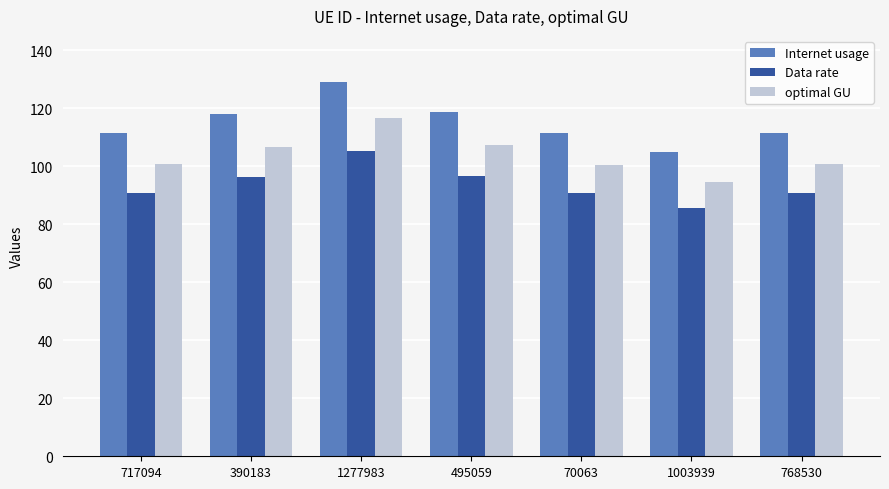

What is the spread (max minus min) of values at 495059?

21.9